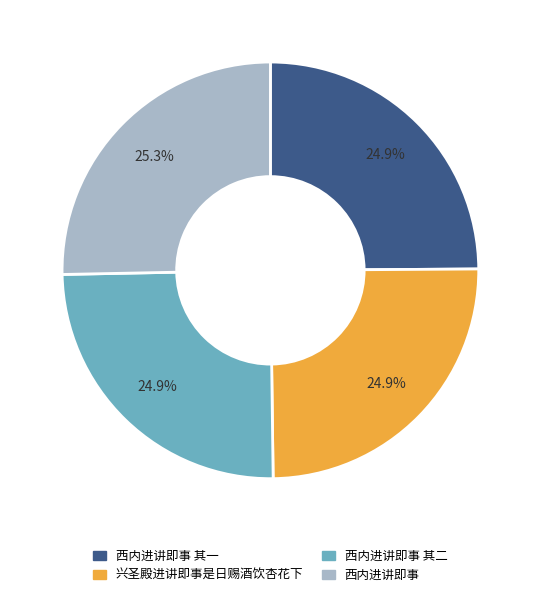

Does any single category account for the majority?

No